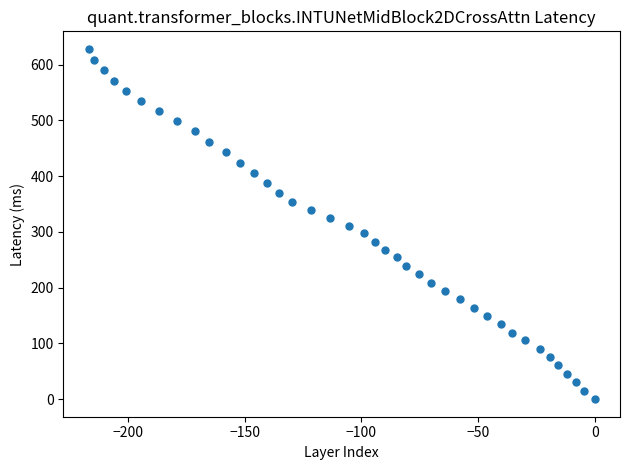

What is the range of X values (max minus min)?

216.9